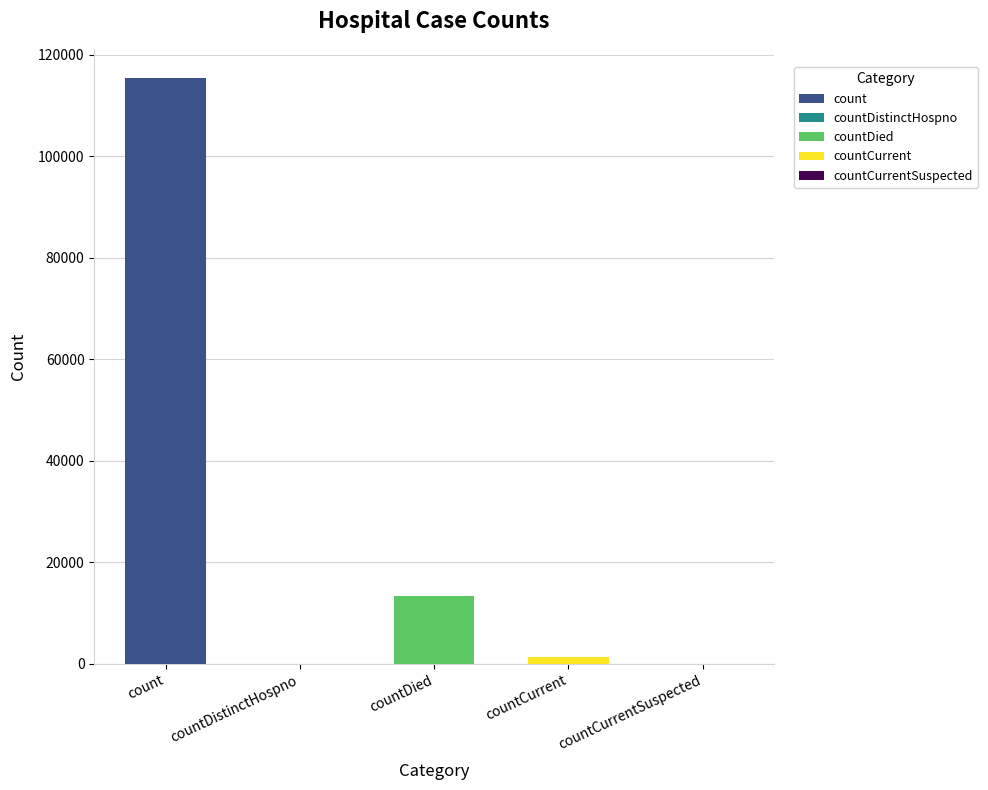

What is the approximate value at count, to the nearest 10?

115380